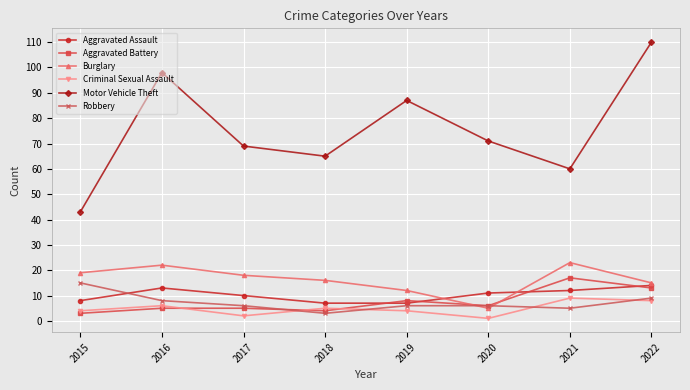

How many series are shown in this chart?

6